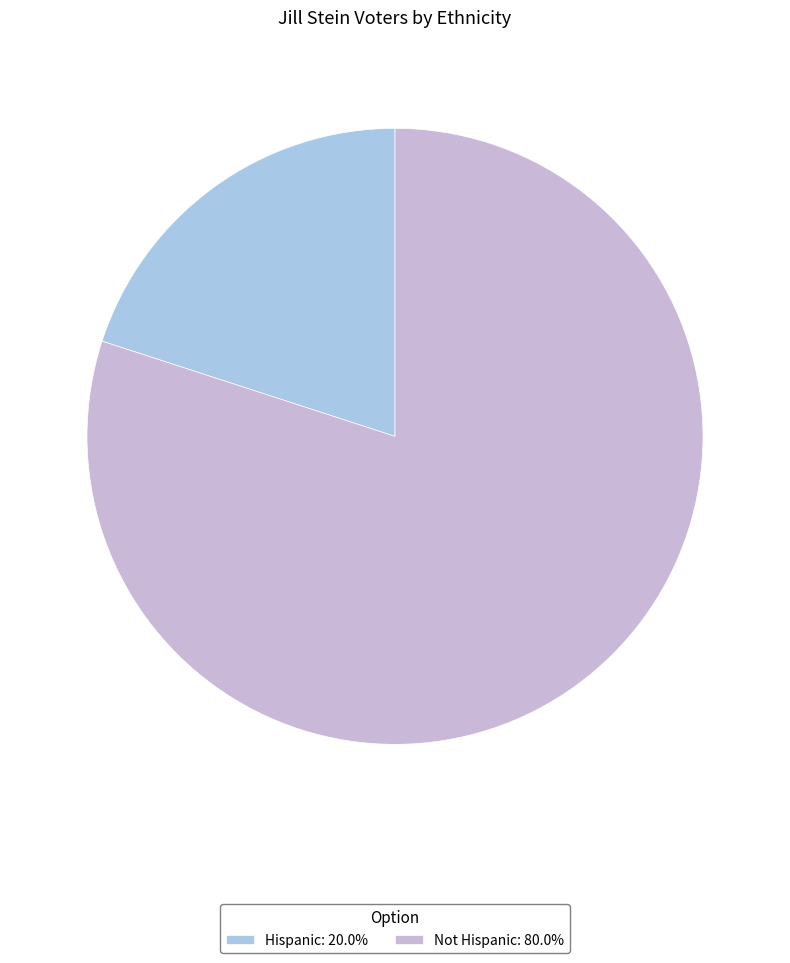

Which category has the smallest portion of the pie?

Hispanic